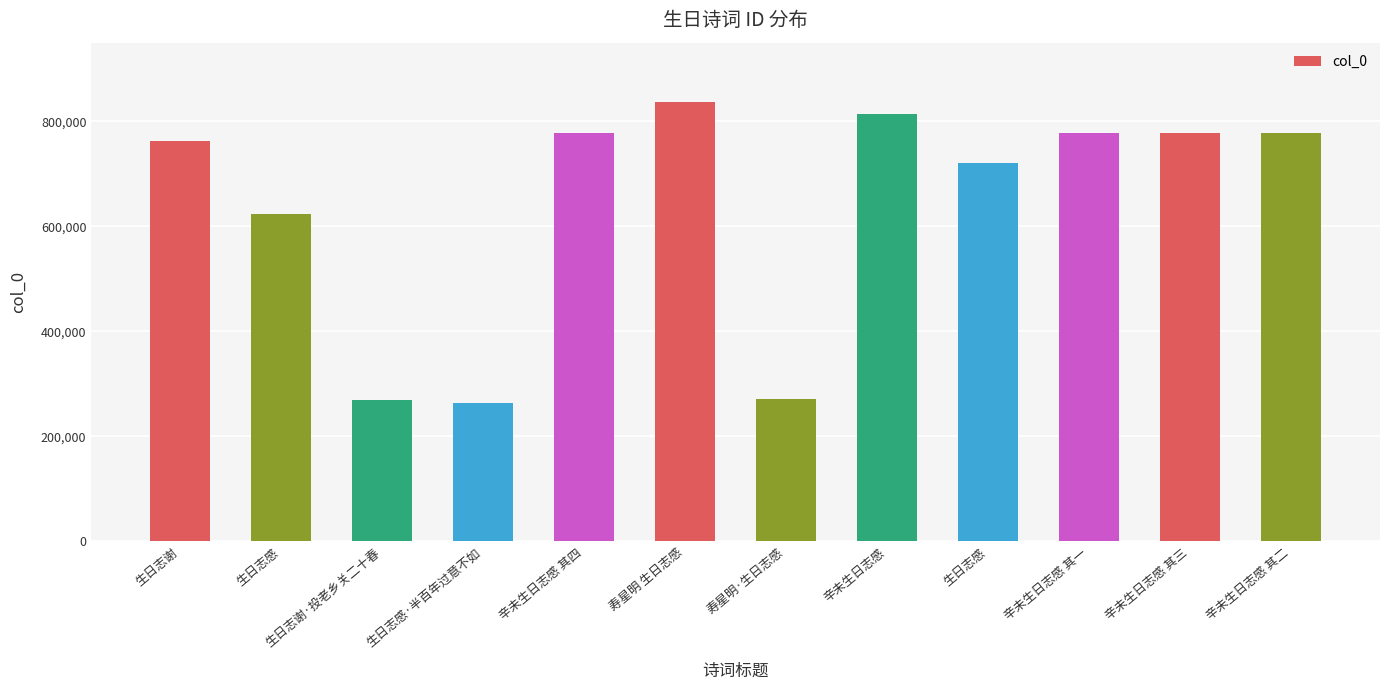

Reading right to left, what are all the values shown in this chart?

辛未生日志感 其二=777520	辛未生日志感 其三=777521	辛未生日志感 其一=777519	生日志感=720291	辛未生日志感=813661	寿星明·生日志感=271793	寿星明 生日志感=836377	辛未生日志感 其四=777522	生日志感·半百年过意不如=263662	生日志谢·投老乡关二十春=269012	生日志感=624595	生日志谢=762021